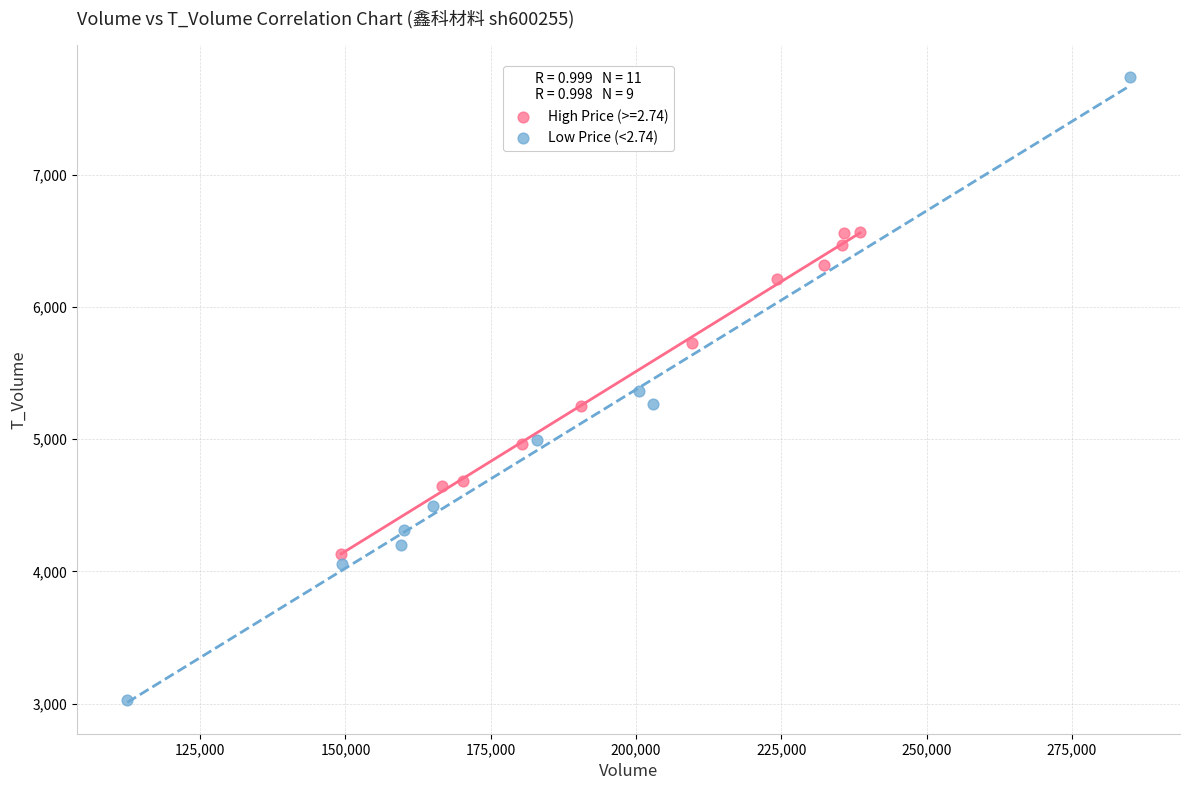

Which series contains the lowest Y value?

Low Price (<2.74)